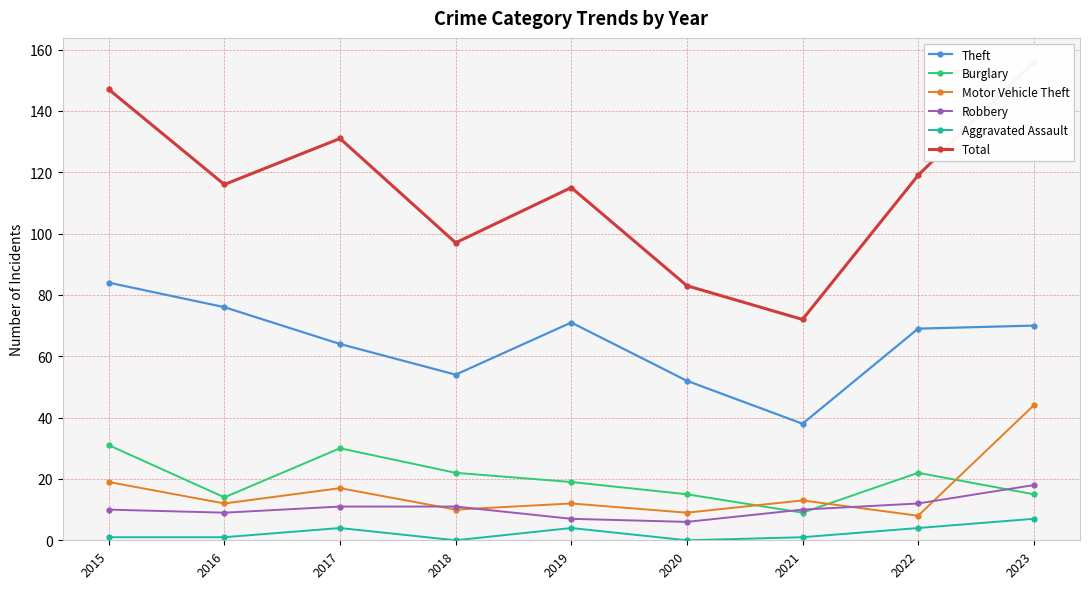

True or false: Burglary and Theft intersect in this chart.

False